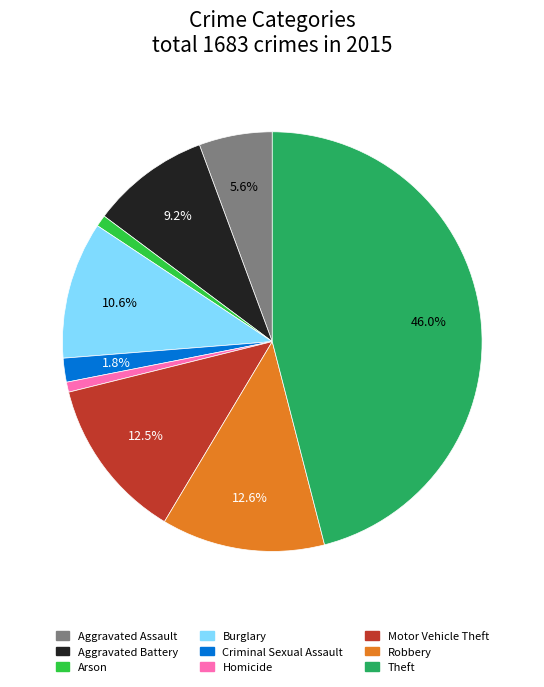

How many slices are in this pie chart?

9